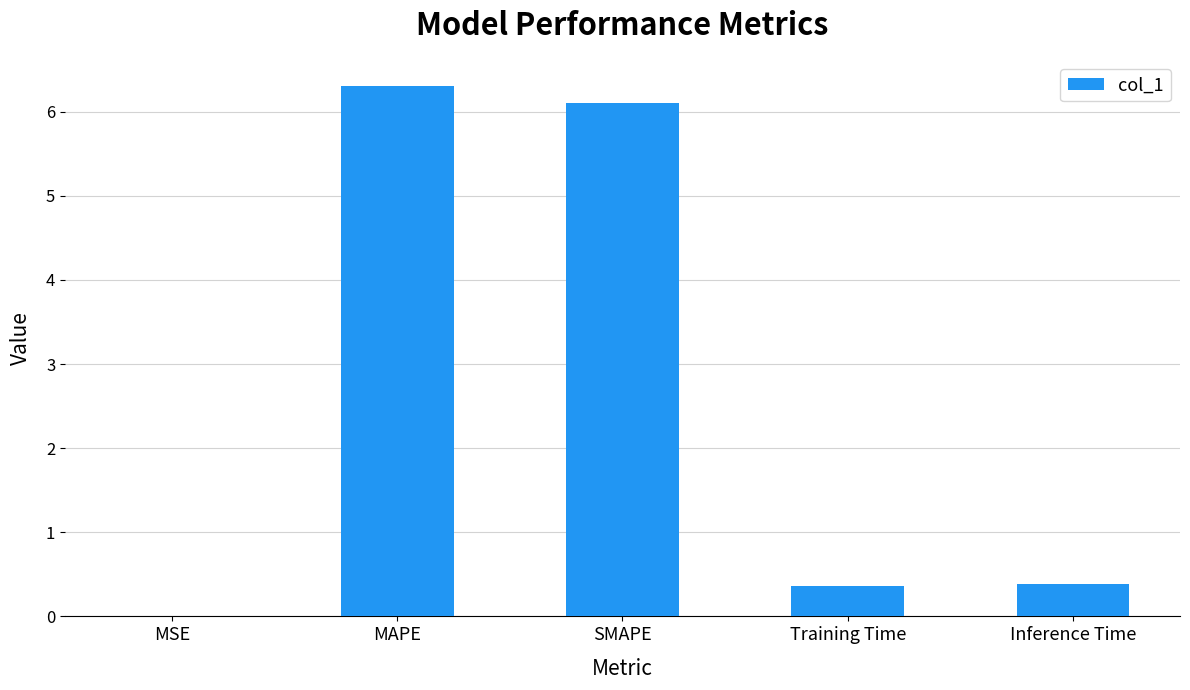

Is it true that the value at SMAPE is 6.1?

True